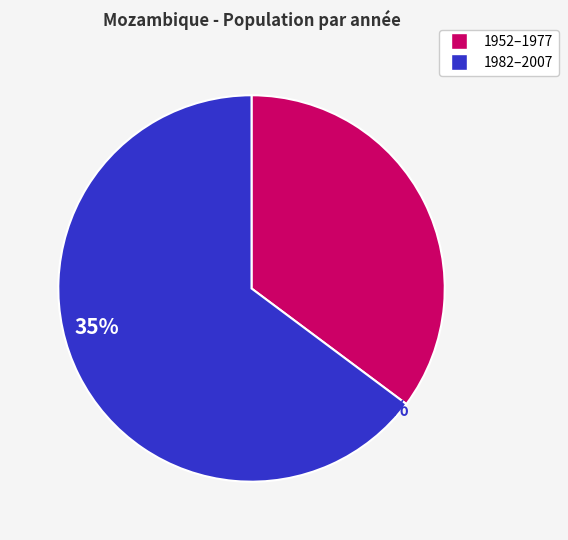

How many slices are in this pie chart?

2